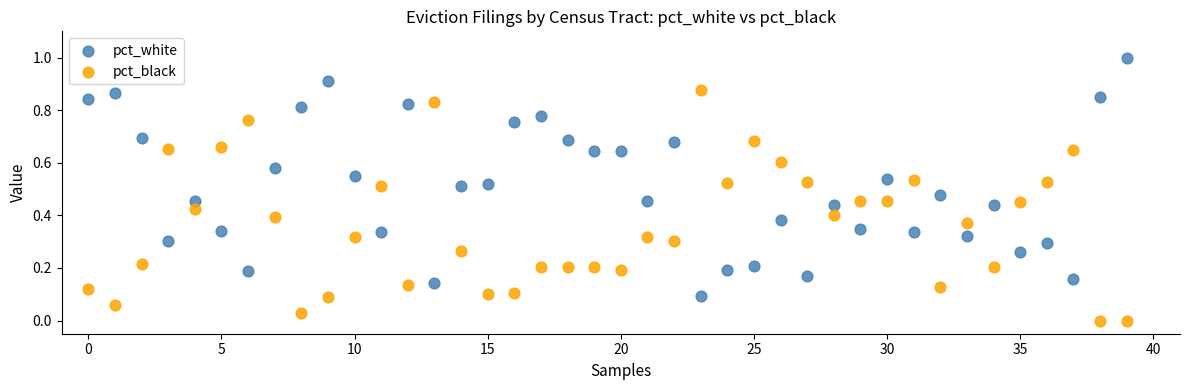

Which series contains the lowest Y value?

pct_black